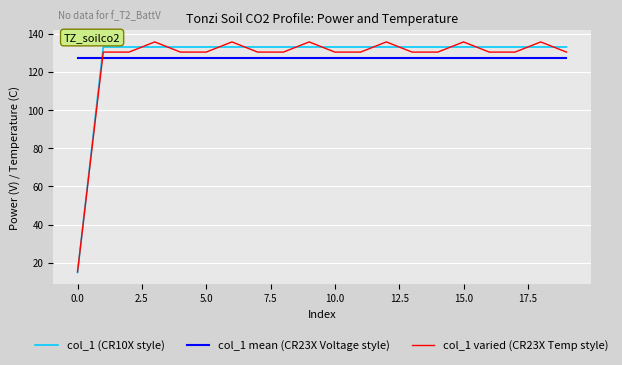

What is the maximum value shown in the chart?

135.7